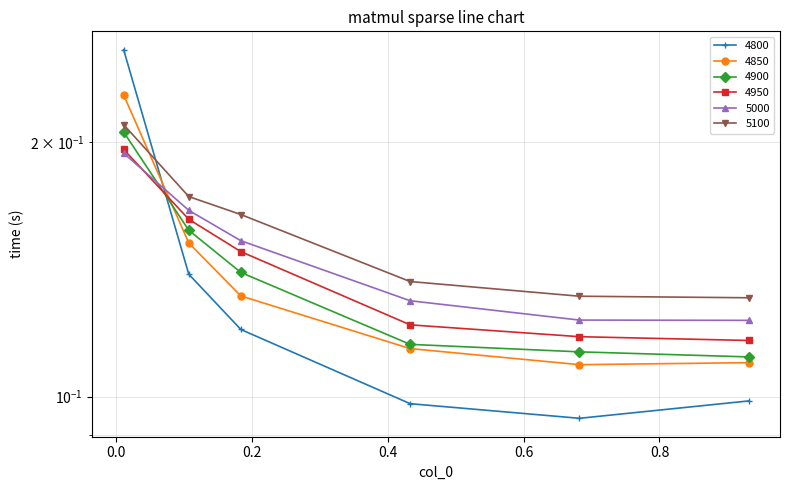

How many 4800 values are between 0 and 1?

6